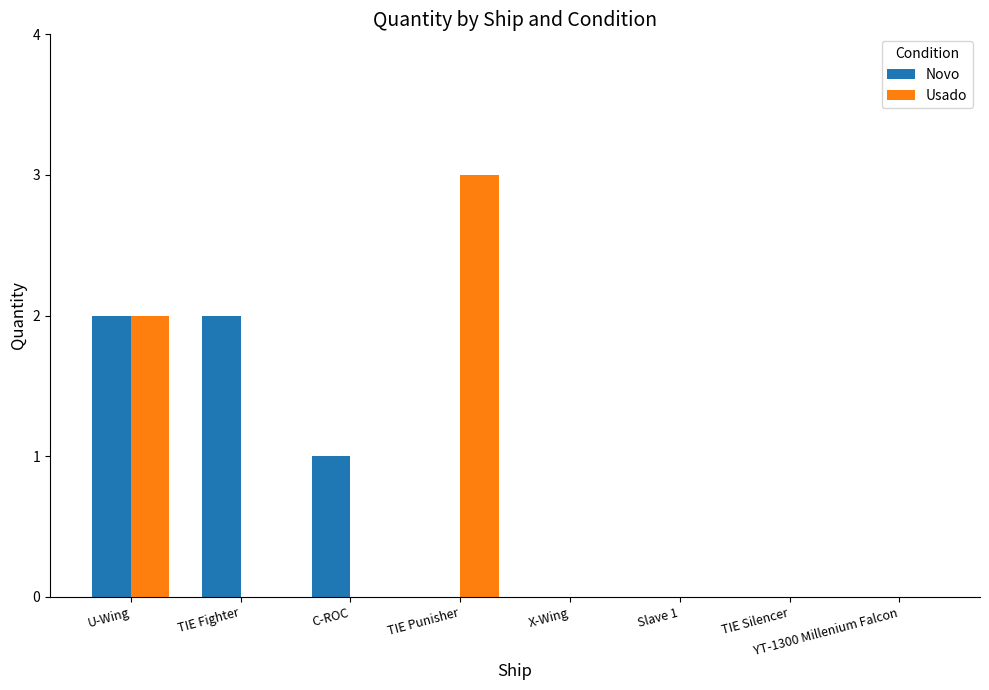

Reading right to left, extract all data points from this chart.

Novo: YT-1300 Millenium Falcon=0	TIE Silencer=0	Slave 1=0	X-Wing=0	TIE Punisher=0	C-ROC=1	TIE Fighter=2	U-Wing=2
Usado: YT-1300 Millenium Falcon=0	TIE Silencer=0	Slave 1=0	X-Wing=0	TIE Punisher=3	C-ROC=0	TIE Fighter=0	U-Wing=2